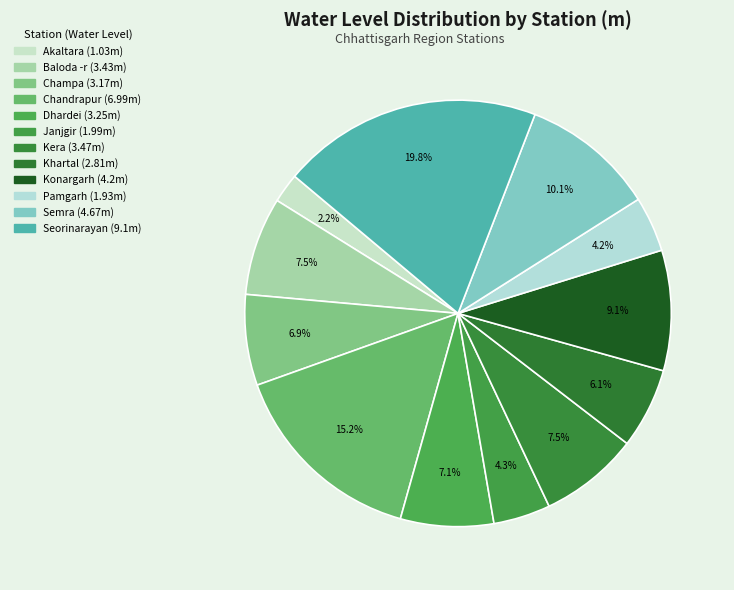

Rank the categories by value from lowest to highest.

Akaltara, Pamgarh, Janjgir, Khartal, Champa, Dhardei, Baloda -r, Kera, Konargarh, Semra, Chandrapur, Seorinarayan